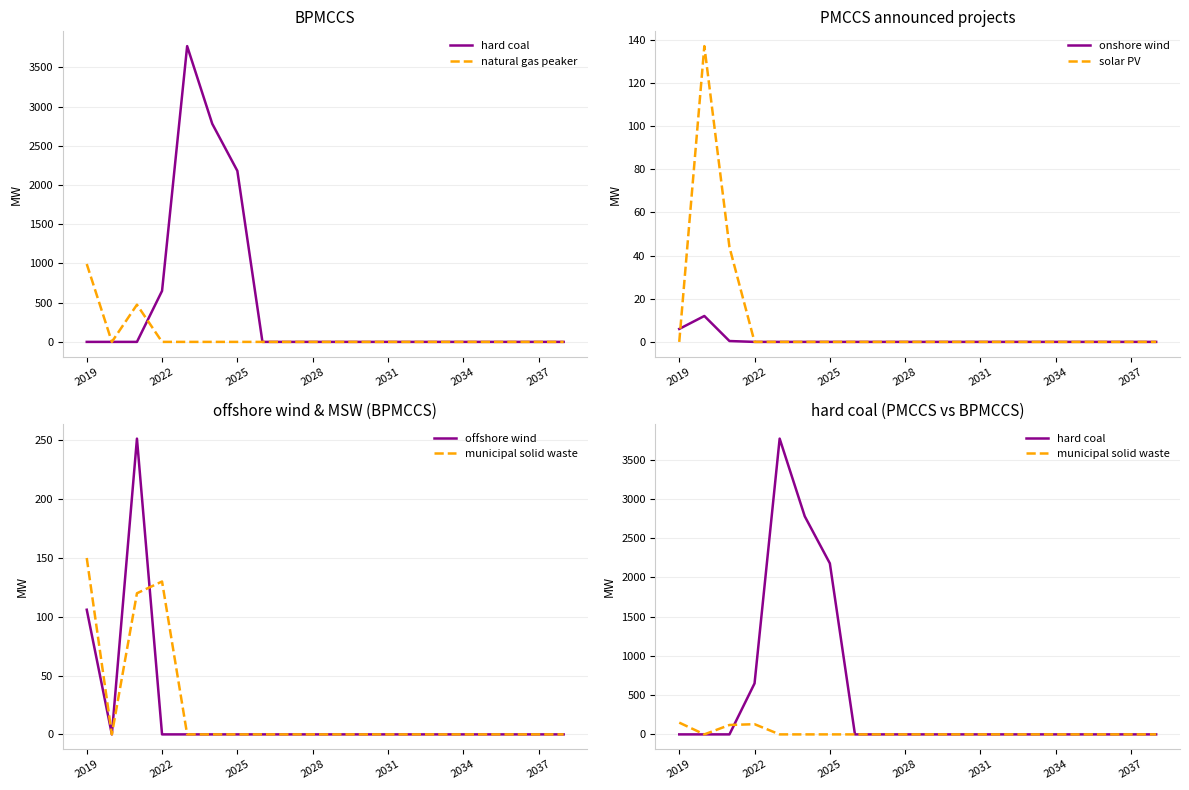

How many values in municipal solid waste are above zero?

3